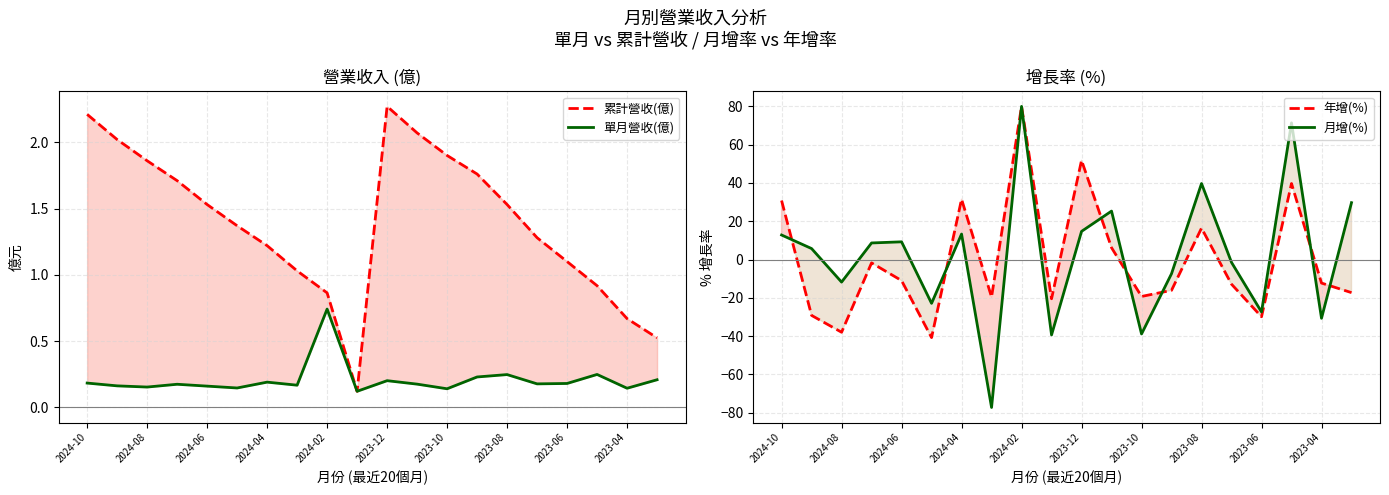

How many lines are shown in the chart?

4